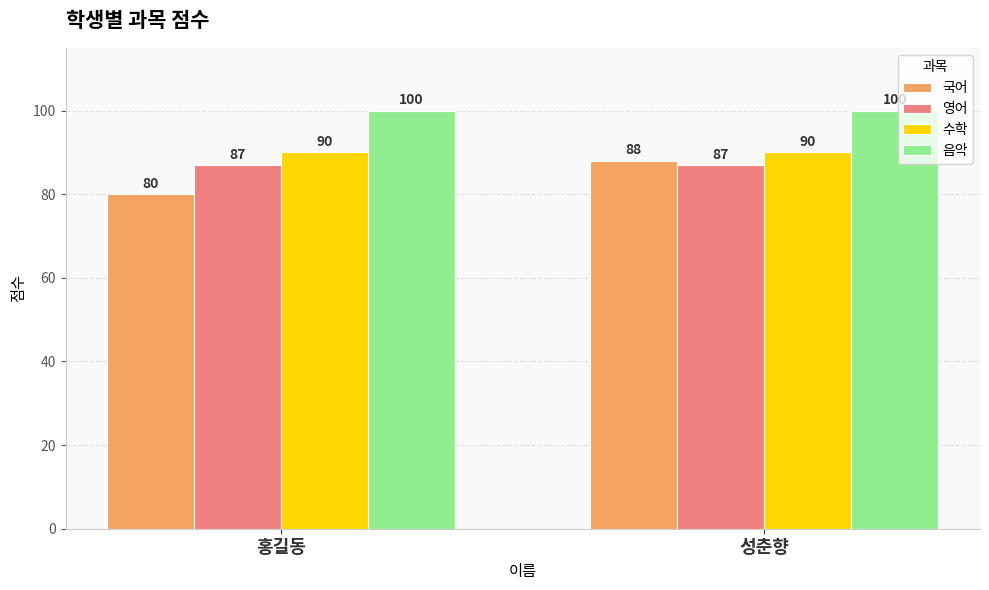

Rank the series by their maximum value, from highest to lowest.

음악, 수학, 국어, 영어